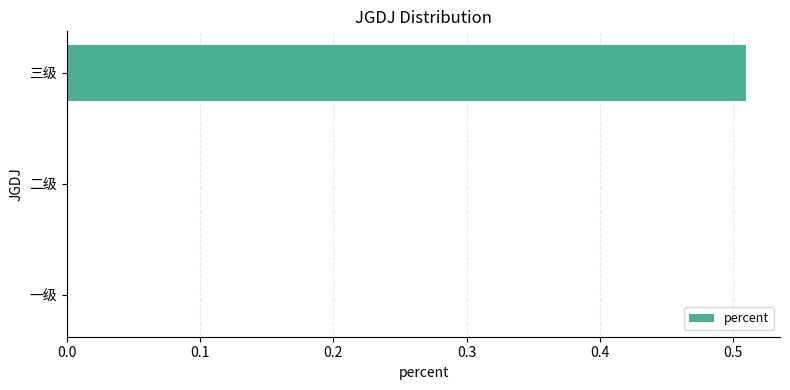

Between 二级 and 三级, which is larger?

三级